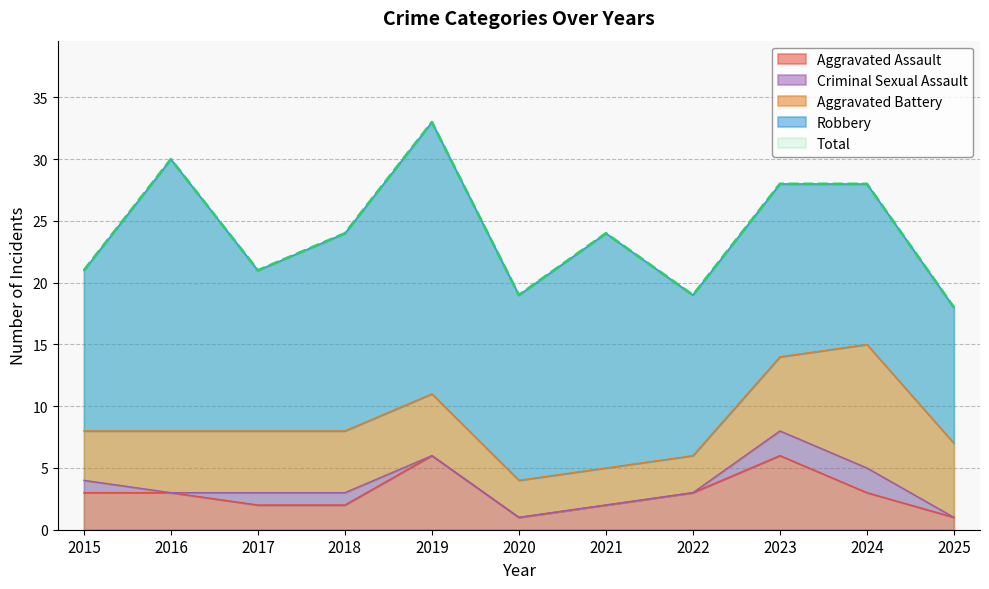

What is the total value across all series at 2017?

42